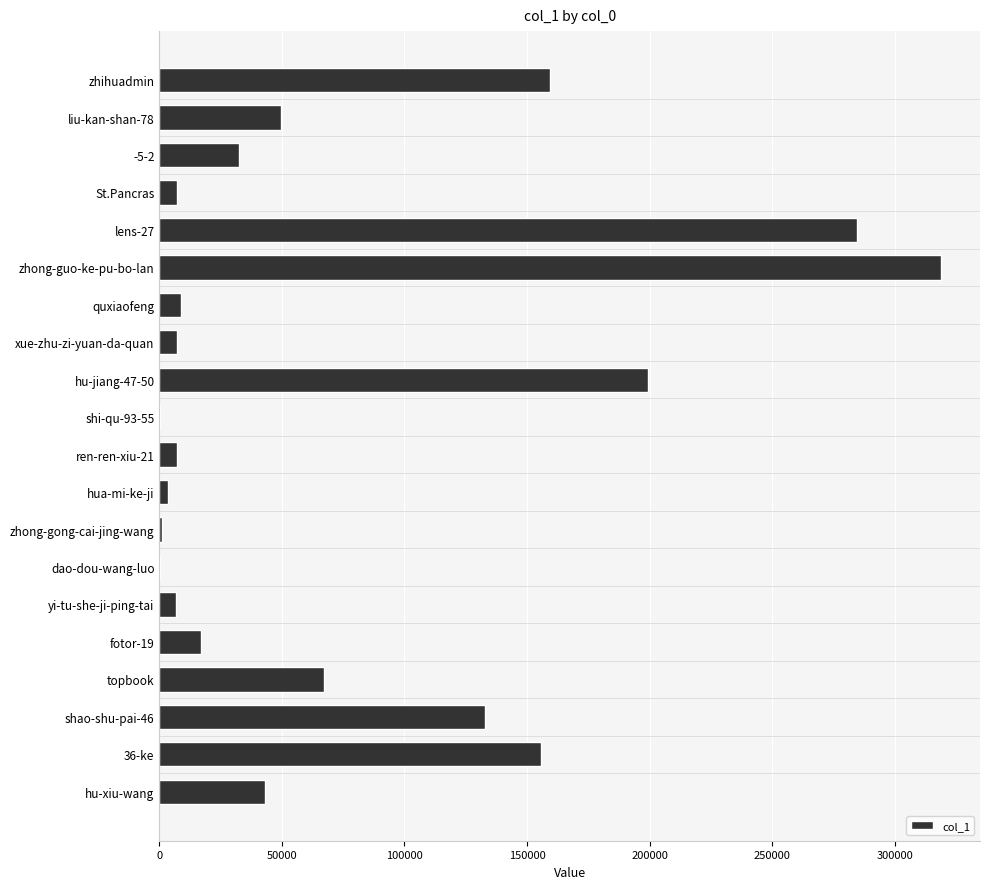

What is the greatest value displayed?

318846